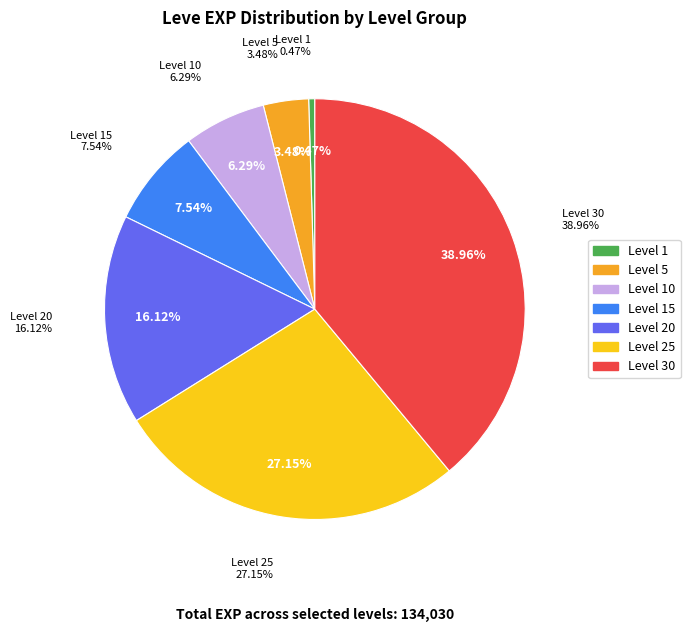

To the nearest percent, what is the combined percentage of Level 5 and Level 30?

42%